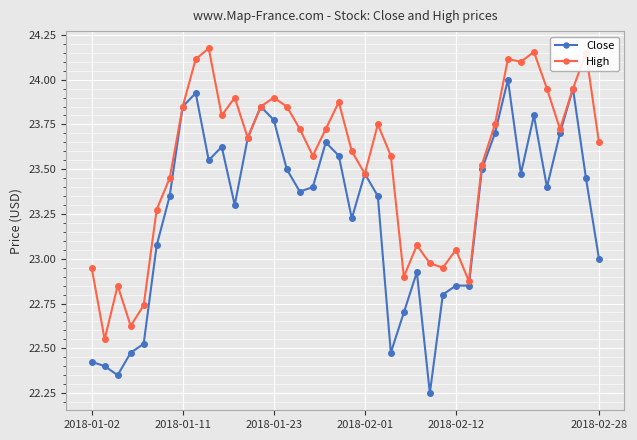

Rank the series by their maximum value, from highest to lowest.

High, Close